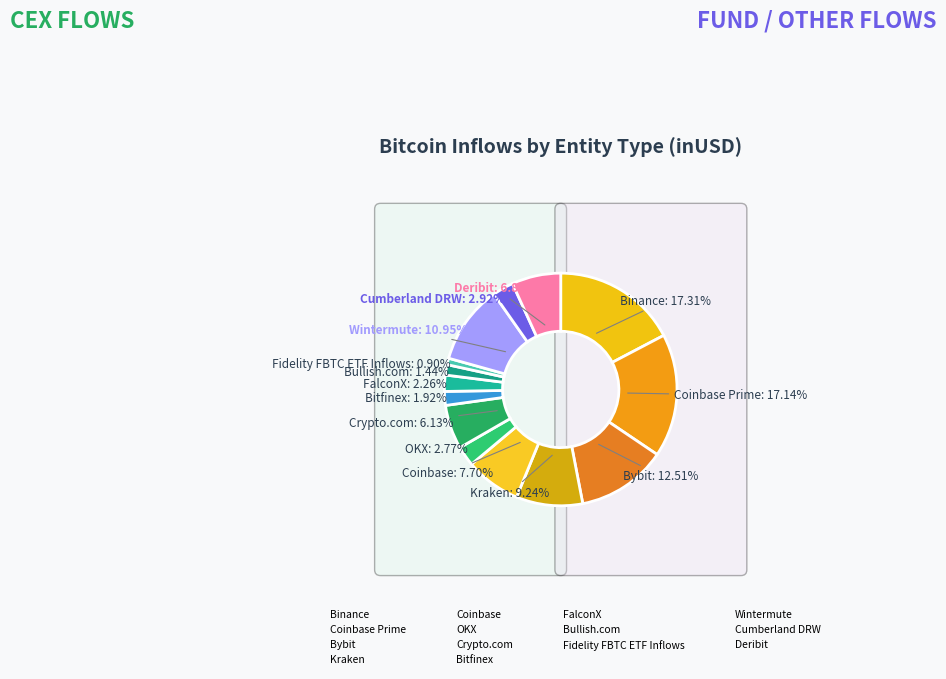

To the nearest percent, what portion does Fidelity FBTC ETF Inflows represent?

1%